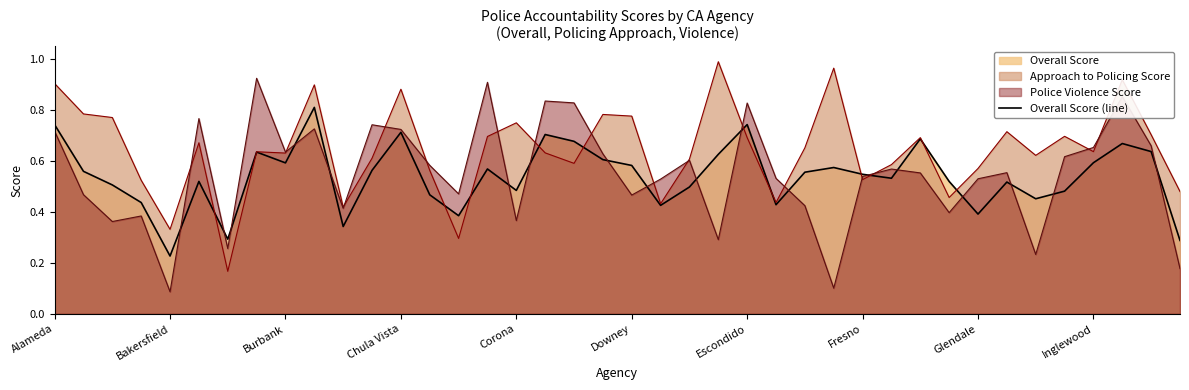

Count the values in the range 0 to 1.

40